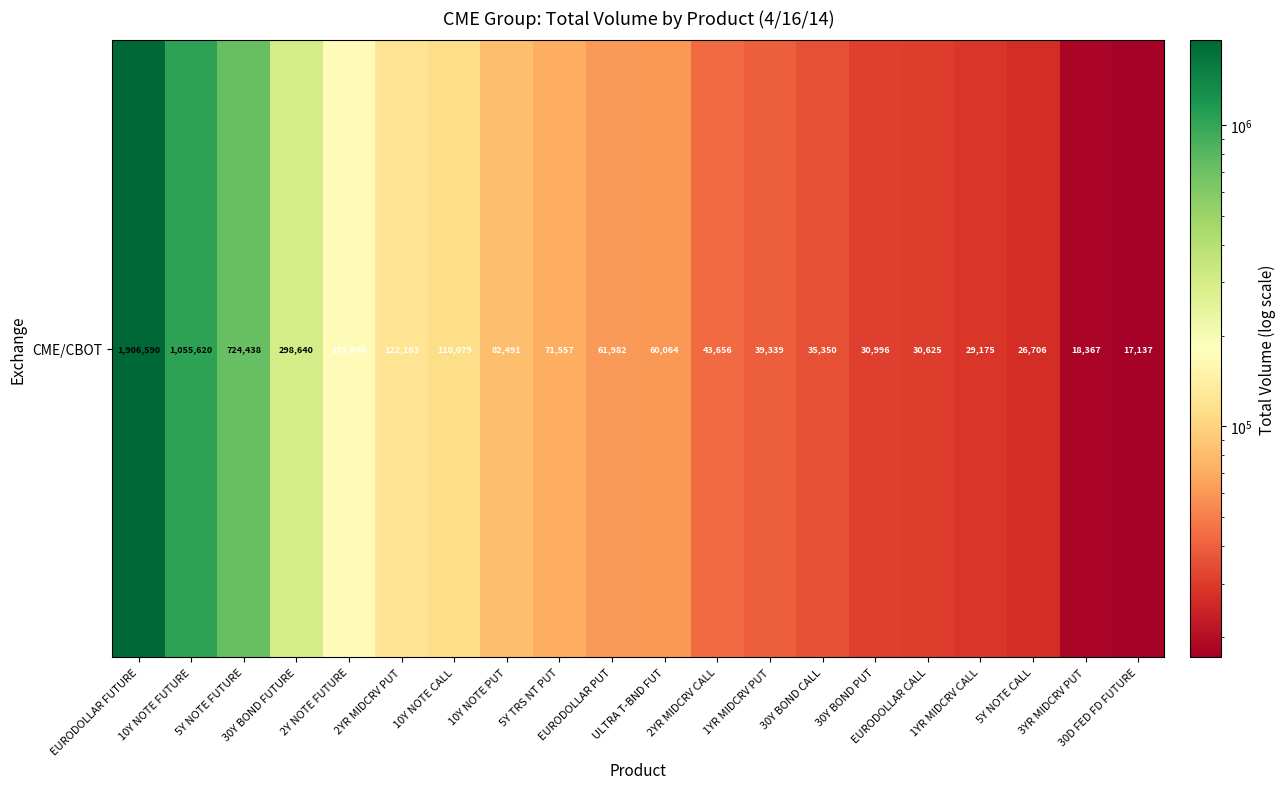

How many series are shown in this chart?

1